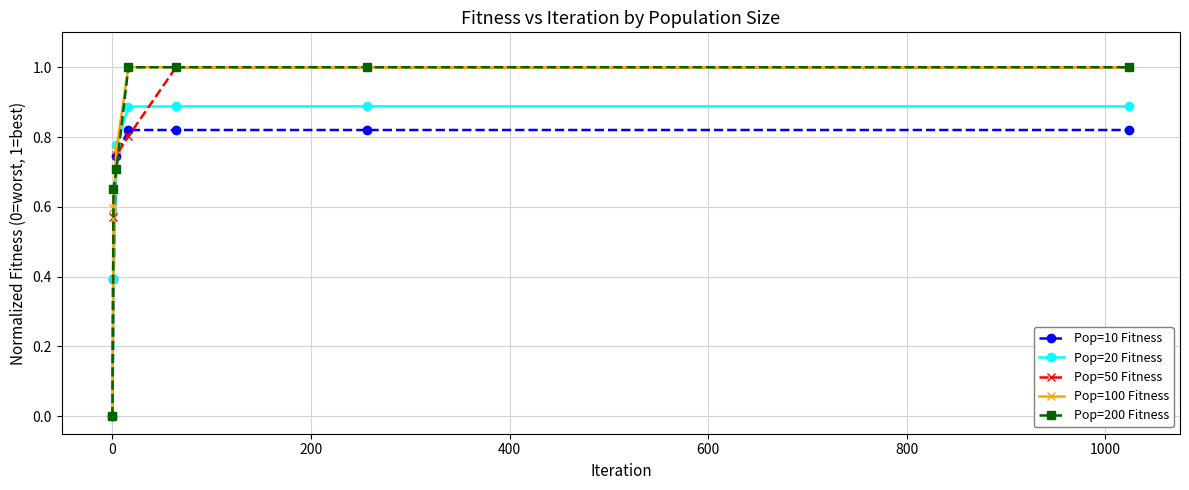

What is the maximum value for Pop=100 Fitness?

1.0